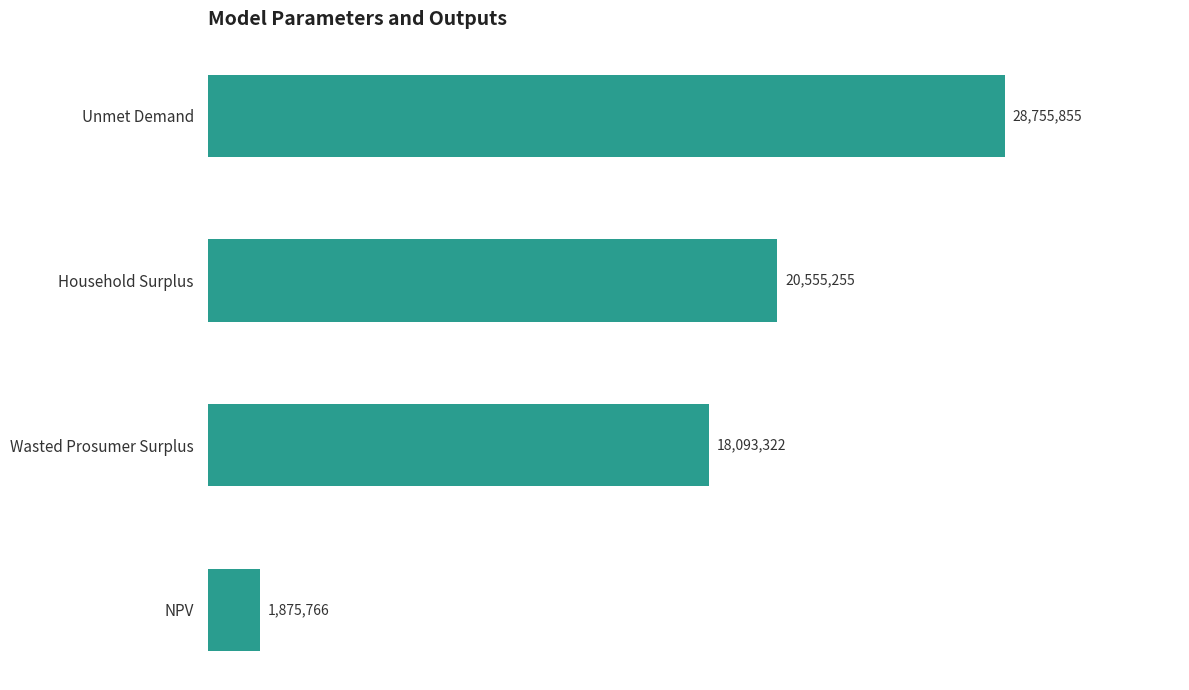

Are the bars horizontal?

Yes